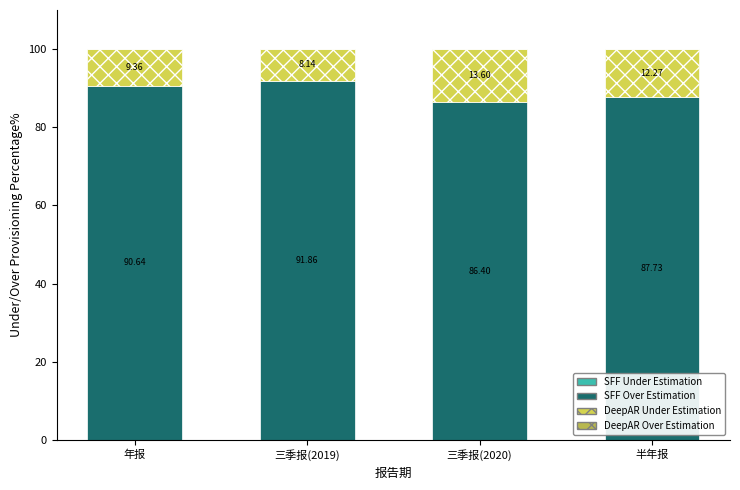

Which series has the largest total across all categories?

SFF Over Estimation